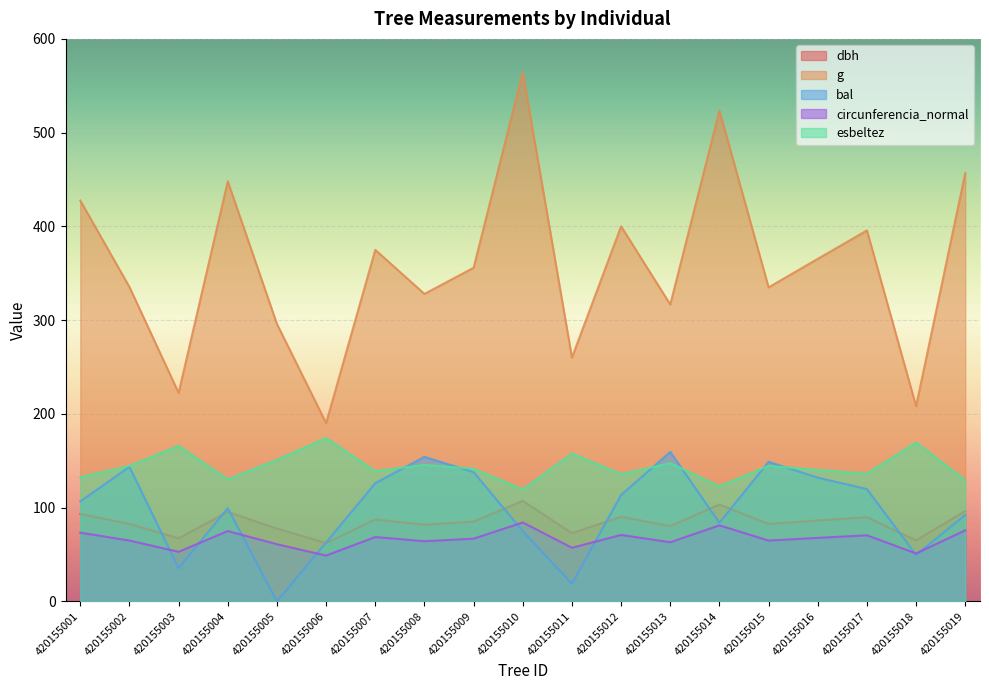

True or false: circunferencia_normal and dbh cross at least once.

False